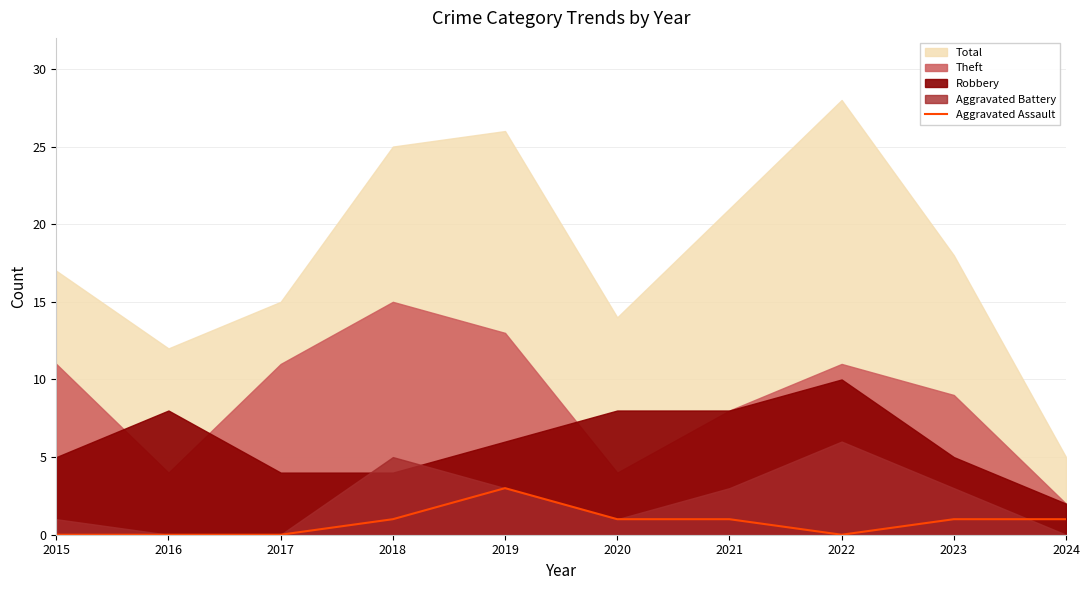

Is it true that the value at 2023 is 2?

False